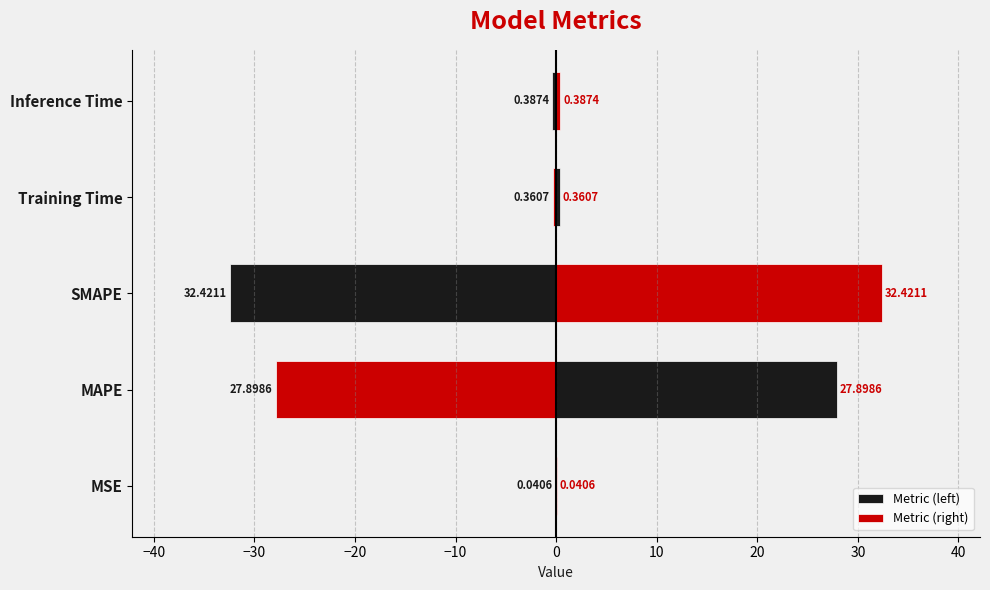

Are the bars grouped side by side (vs. stacked)?

Yes